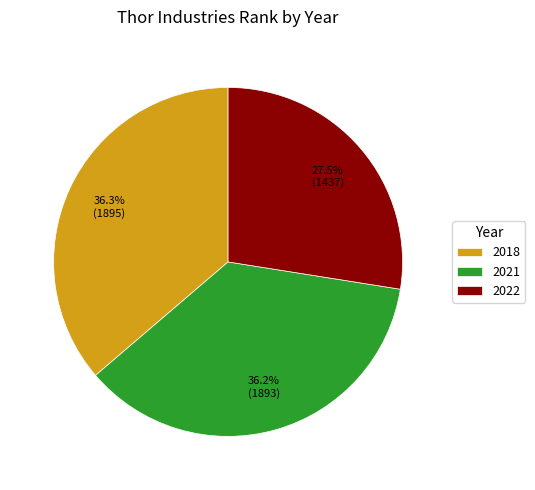

Is it true that 2018 is 36% of the pie?

True